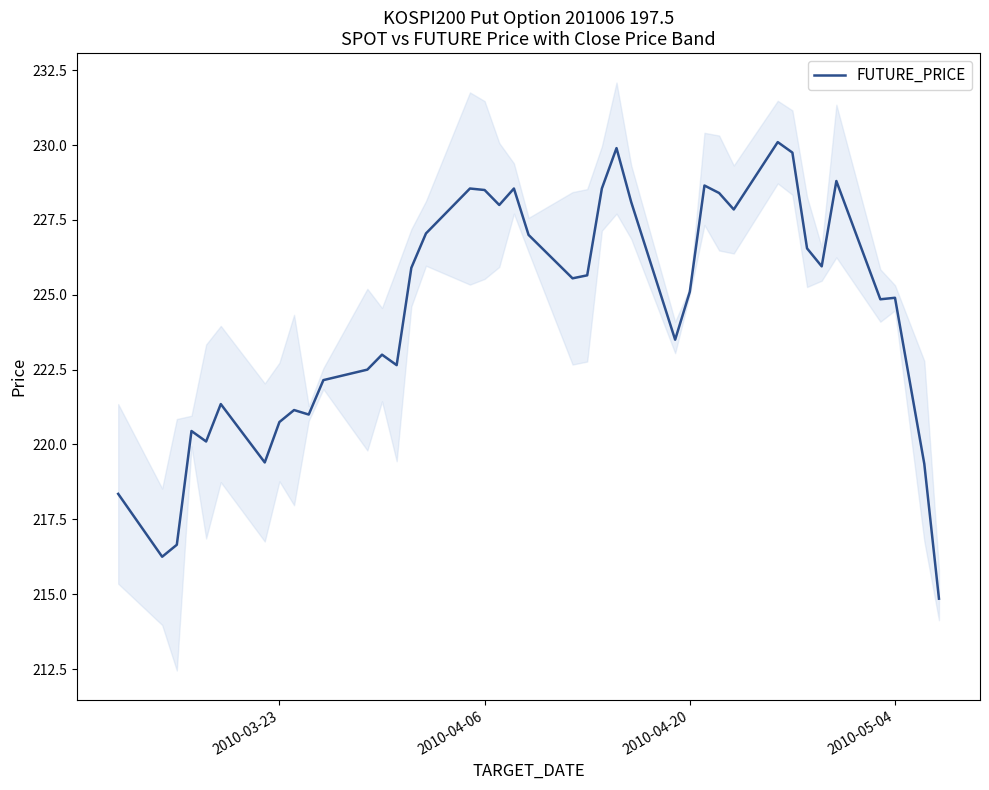

How many interior local peaks (higher than both neighbors) does the data have?

11